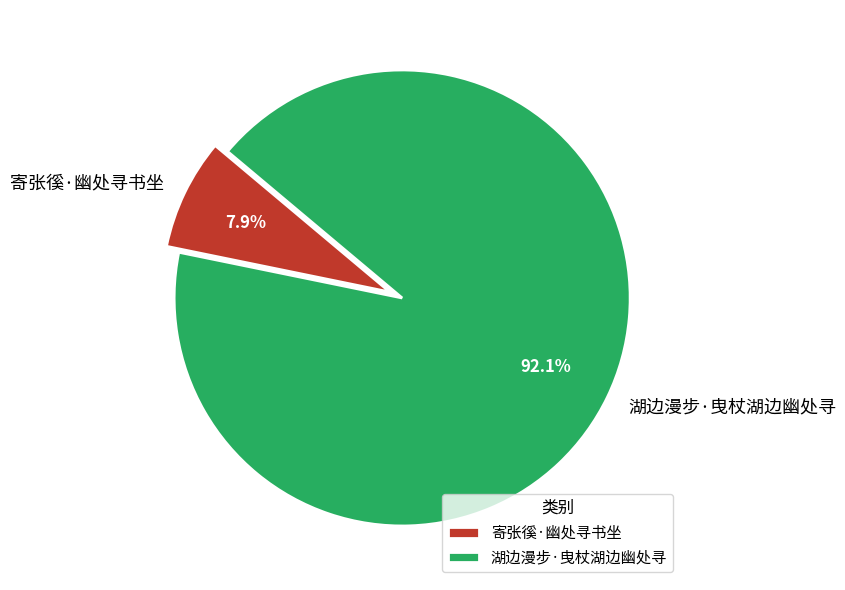

Which category has the biggest portion of the pie?

湖边漫步·曳杖湖边幽处寻